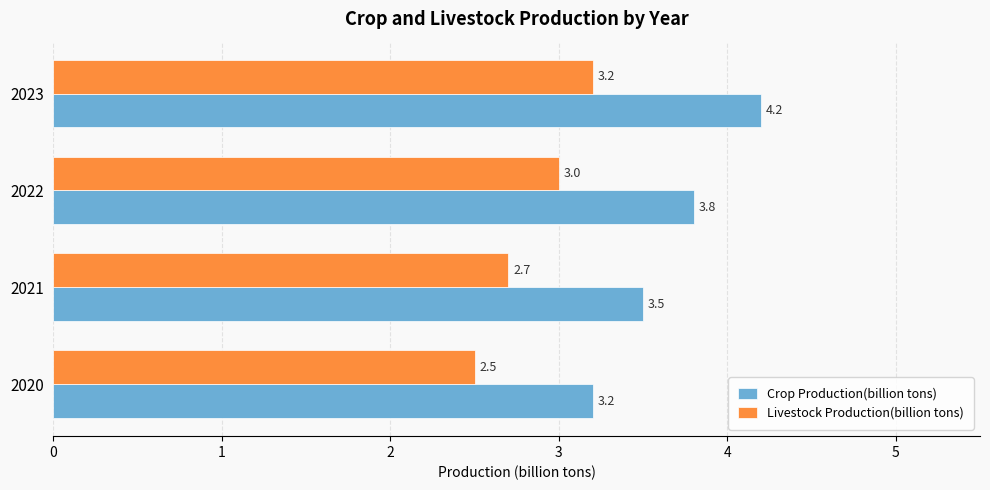

What is the sum of all Crop Production(billion tons) values?

14.7